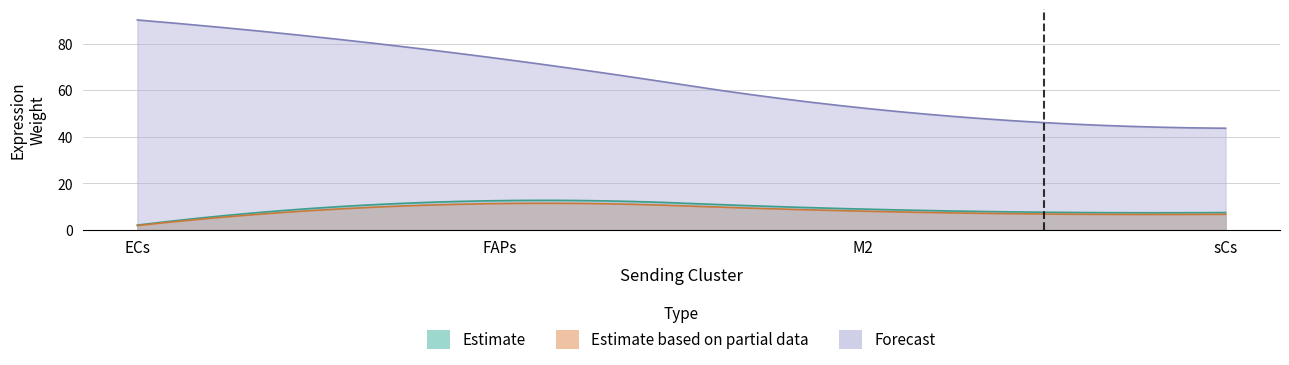

What position from the right is M2?

2